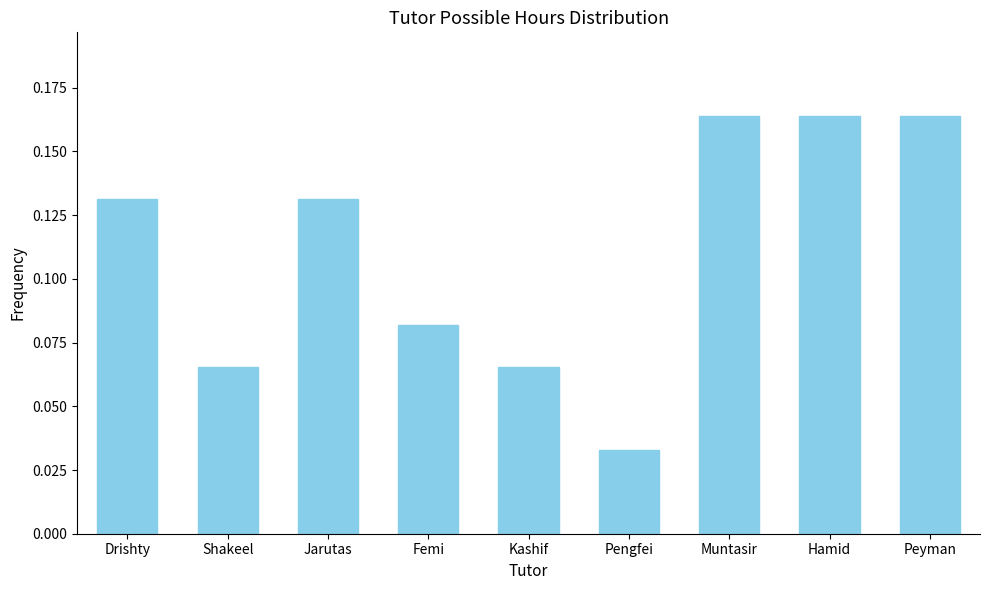

Which category has the lowest value across all series?

Pengfei